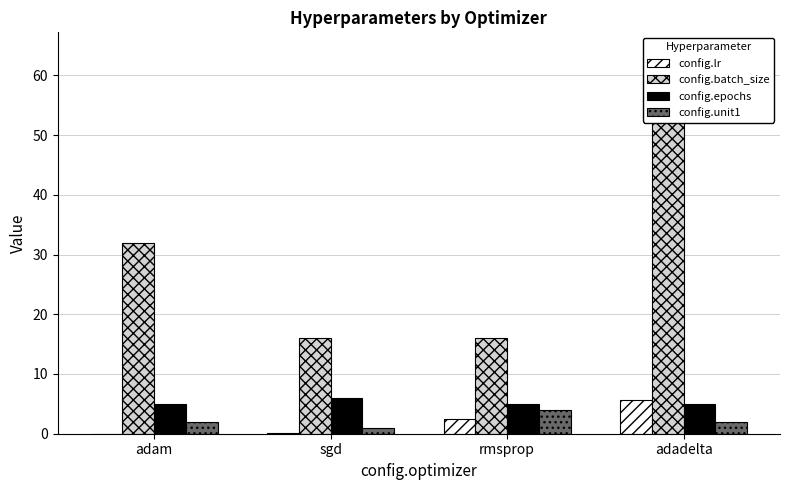

Which category has the lowest value across all series?

adam